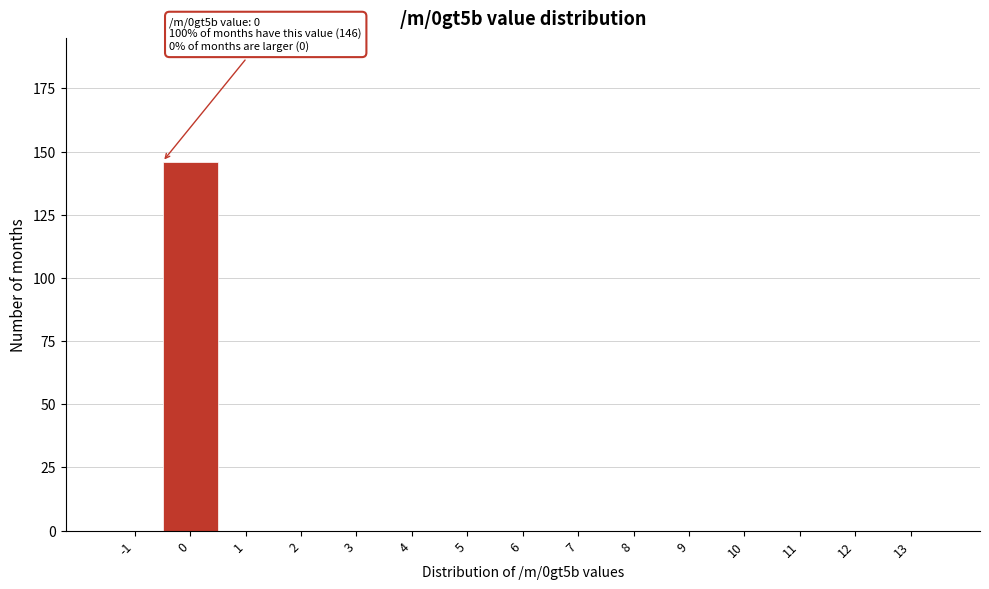

Reading left to right, extract all data points from this chart.

-1=0	0=146	1=0	2=0	3=0	4=0	5=0	6=0	7=0	8=0	9=0	10=0	11=0	12=0	13=0